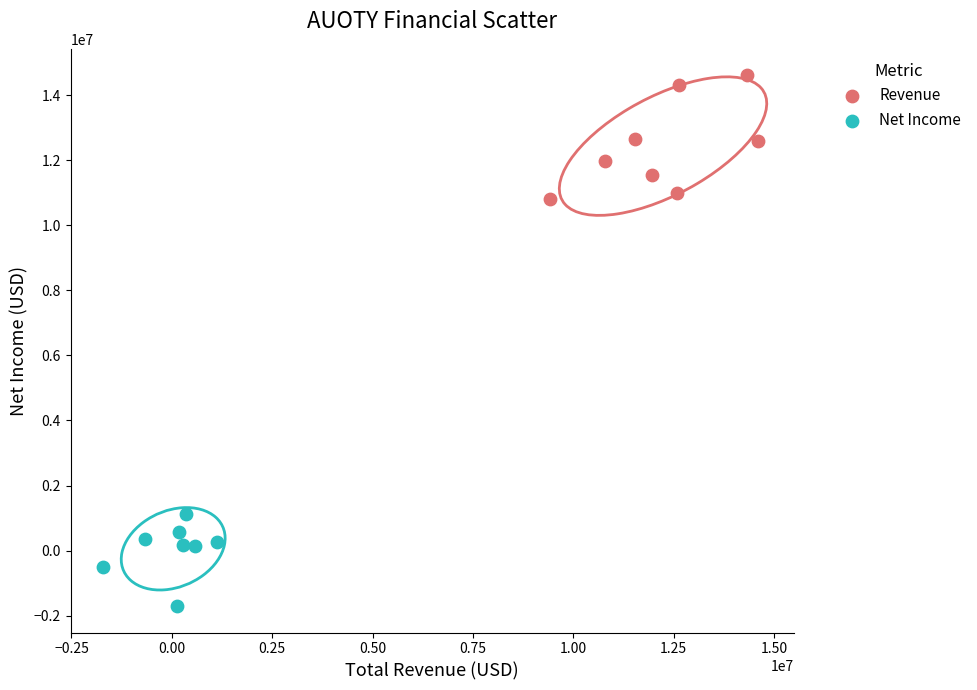

What are all the series names shown in the legend?

Revenue, Net Income